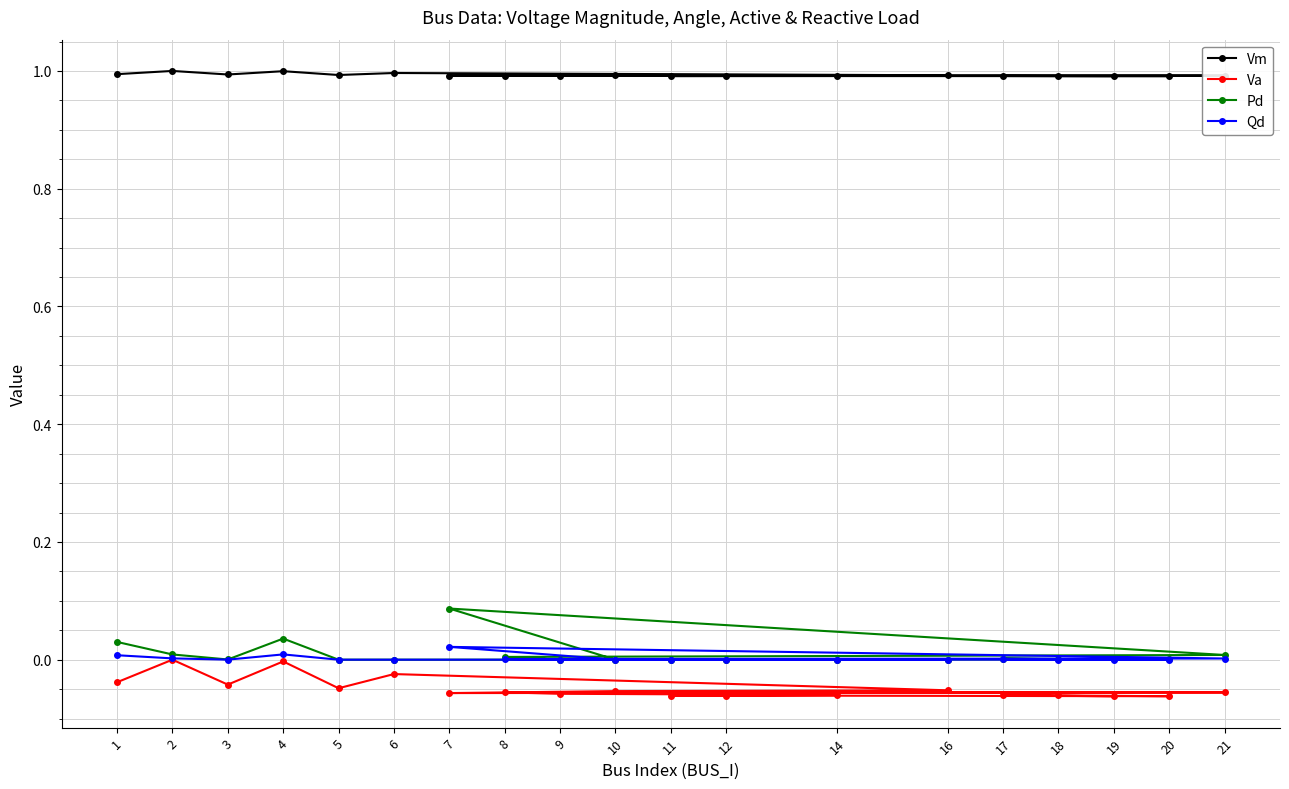

Which series has the largest range (max minus min)?

Pd